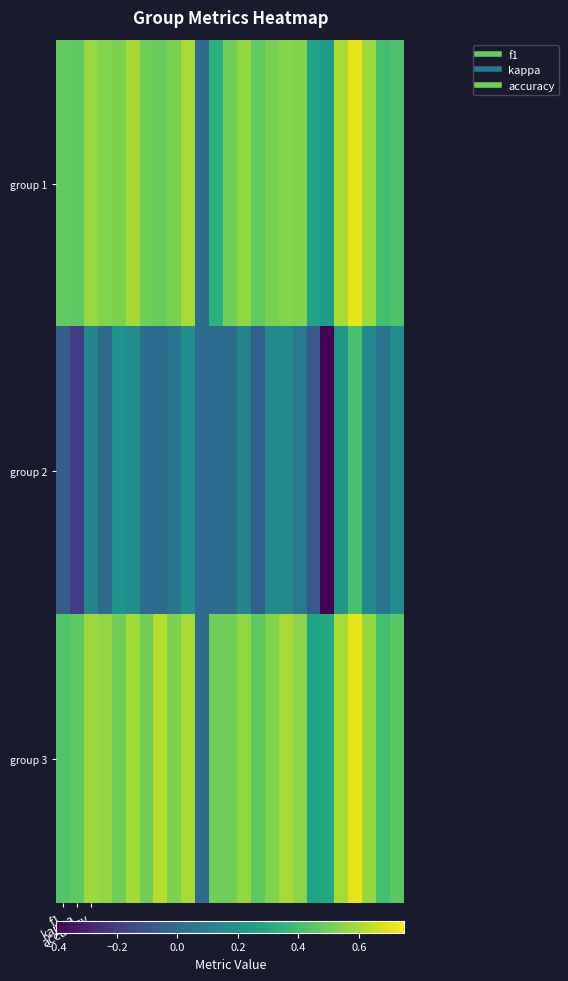

What is the minimum value shown in the chart?

-0.4